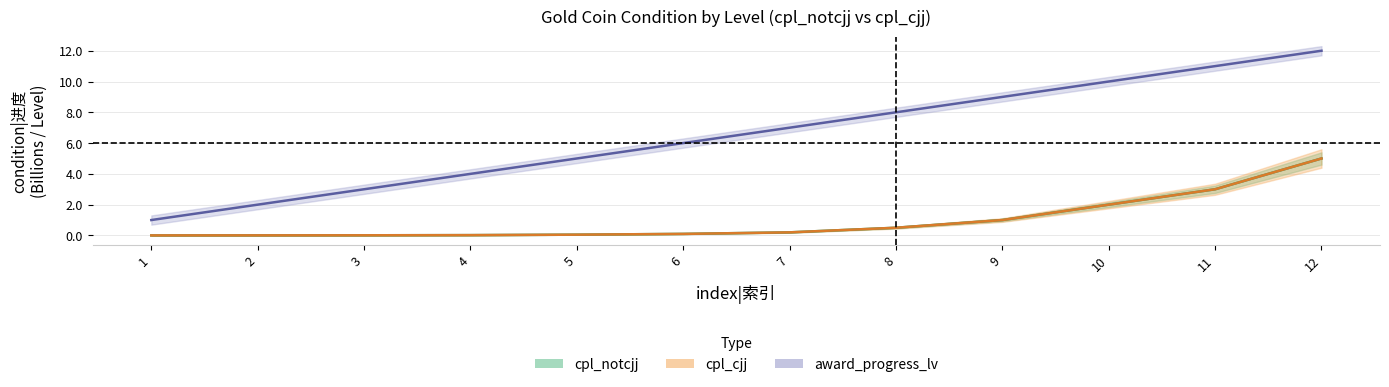

Is the value of cpl_cjj_condition at 3 greater than the value of cpl_notcjj_condition at 10?

No